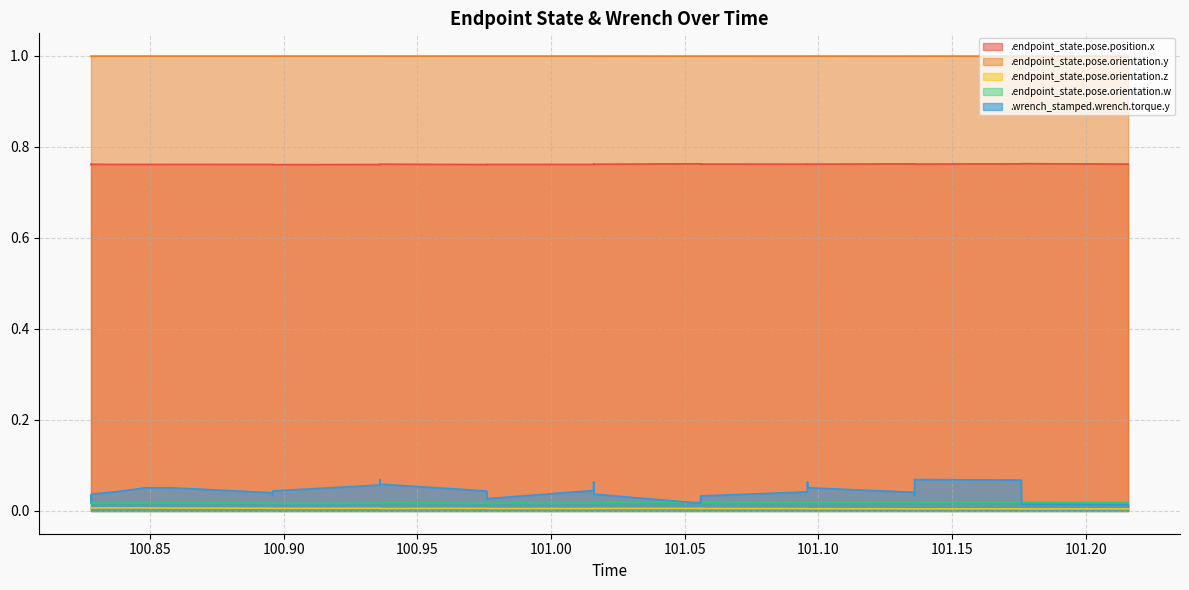

Reading left to right, extract all data points from this chart.

.endpoint_state.pose.position.x: 0.8	0.8	0.8	0.8	0.8	0.8	0.8	0.8	0.8	0.8	0.8	0.8	0.8	0.8	0.8	0.8	0.8	0.8	0.8	0.8	0.8	0.8	0.8	0.8	0.8	0.8	0.8	0.8	0.8	0.8	0.8	0.8	0.8	0.8	0.8	0.8	0.8	0.8	0.8	0.8
.endpoint_state.pose.orientation.y: 1.0	1.0	1.0	1.0	1.0	1.0	1.0	1.0	1.0	1.0	1.0	1.0	1.0	1.0	1.0	1.0	1.0	1.0	1.0	1.0	1.0	1.0	1.0	1.0	1.0	1.0	1.0	1.0	1.0	1.0	1.0	1.0	1.0	1.0	1.0	1.0	1.0	1.0	1.0	1.0
.endpoint_state.pose.orientation.z: 0.0	0.0	0.0	0.0	0.0	0.0	0.0	0.0	0.0	0.0	0.0	0.0	0.0	0.0	0.0	0.0	0.0	0.0	0.0	0.0	0.0	0.0	0.0	0.0	0.0	0.0	0.0	0.0	0.0	0.0	0.0	0.0	0.0	0.0	0.0	0.0	0.0	0.0	0.0	0.0
.endpoint_state.pose.orientation.w: 0.0	0.0	0.0	0.0	0.0	0.0	0.0	0.0	0.0	0.0	0.0	0.0	0.0	0.0	0.0	0.0	0.0	0.0	0.0	0.0	0.0	0.0	0.0	0.0	0.0	0.0	0.0	0.0	0.0	0.0	0.0	0.0	0.0	0.0	0.0	0.0	0.0	0.0	0.0	0.0
.wrench_stamped.wrench.torque.y: 0.0	0.0	0.0	0.0	0.0	0.0	0.1	0.1	0.0	0.0	0.0	0.1	0.1	0.1	0.1	0.0	0.0	0.0	0.0	0.0	0.1	0.1	0.0	0.0	0.0	0.0	0.0	0.0	0.1	0.1	0.1	0.0	0.0	0.0	0.1	0.1	0.1	0.0	0.0	0.0